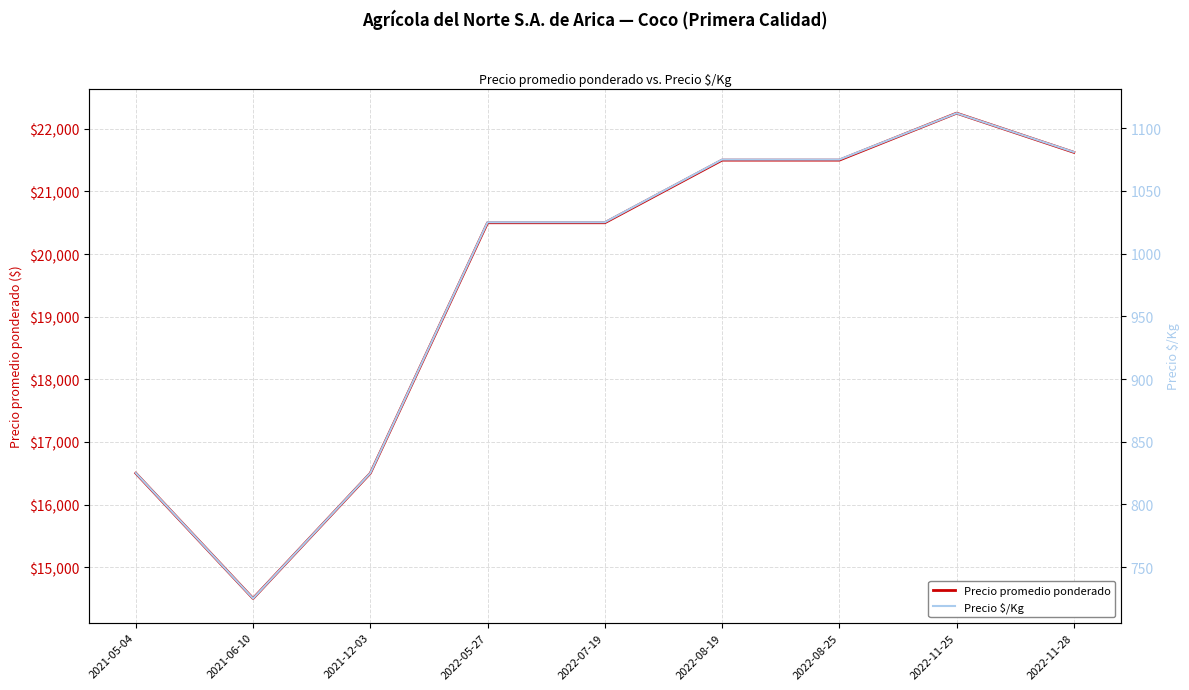

At which category does Precio promedio ponderado reach its first local peak?

2022-11-25